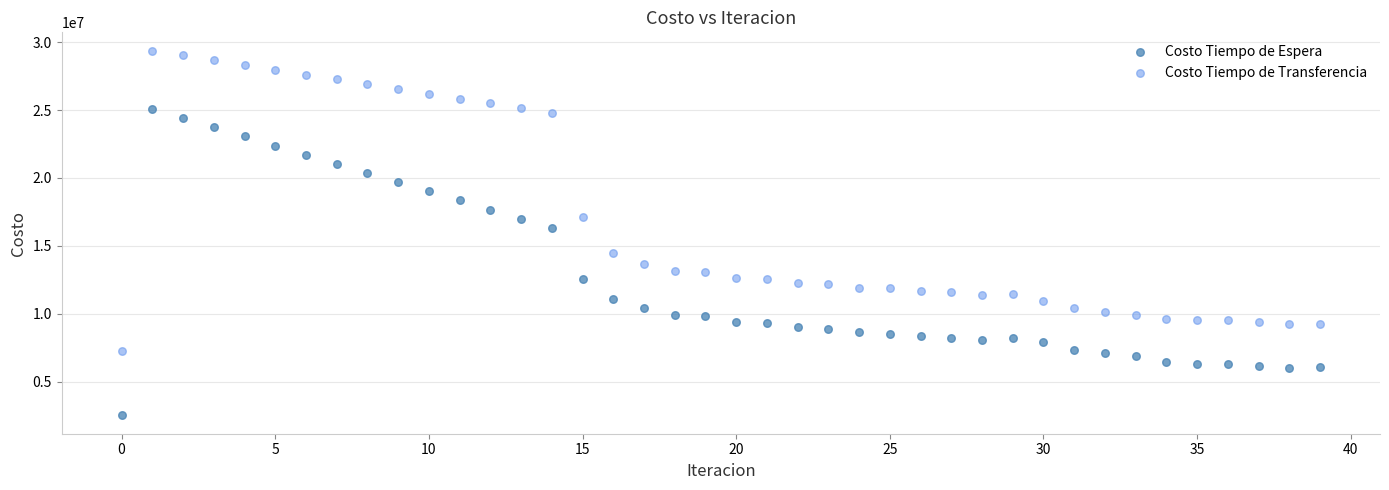

Which series contains the lowest Y value?

Costo Tiempo de Espera